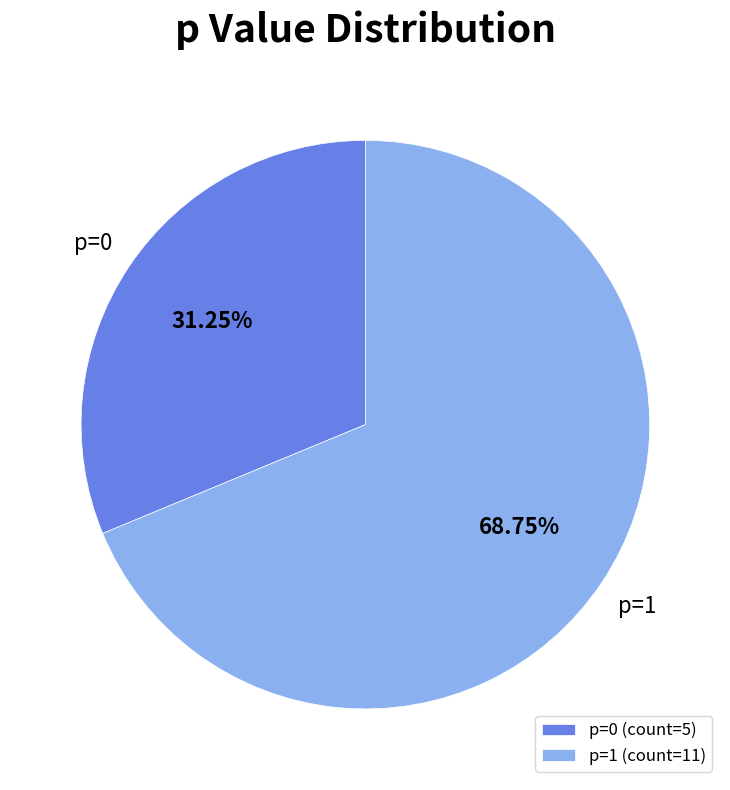

What is the largest slice in the pie chart?

p=1 (count=11)